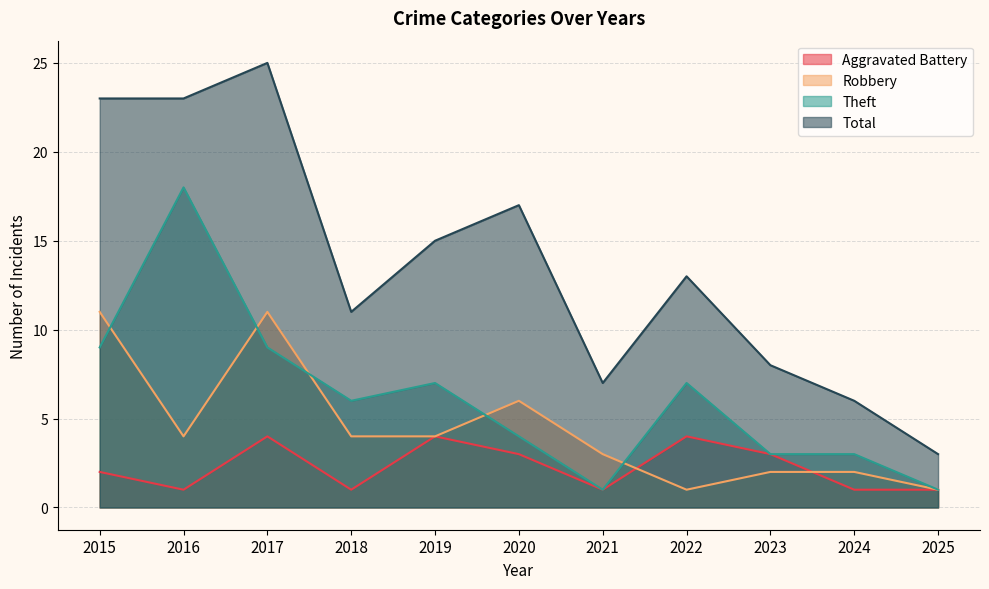

Rank the series by their average value, from highest to lowest.

Total, Theft, Robbery, Aggravated Battery